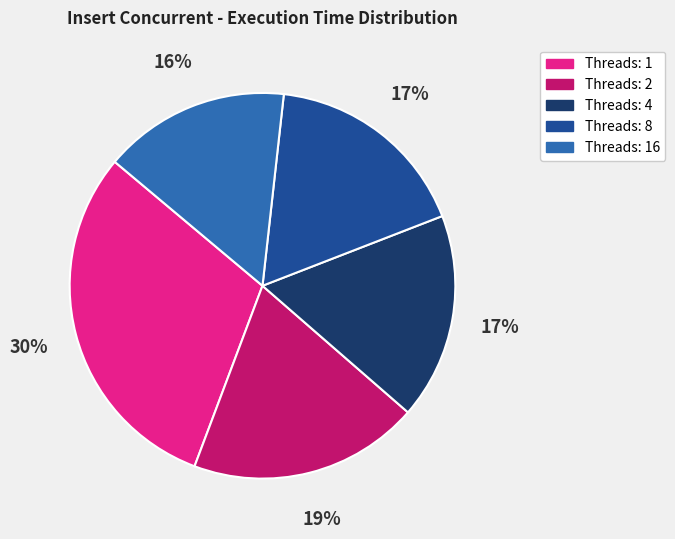

To the nearest percent, what is the average slice percentage?

20%